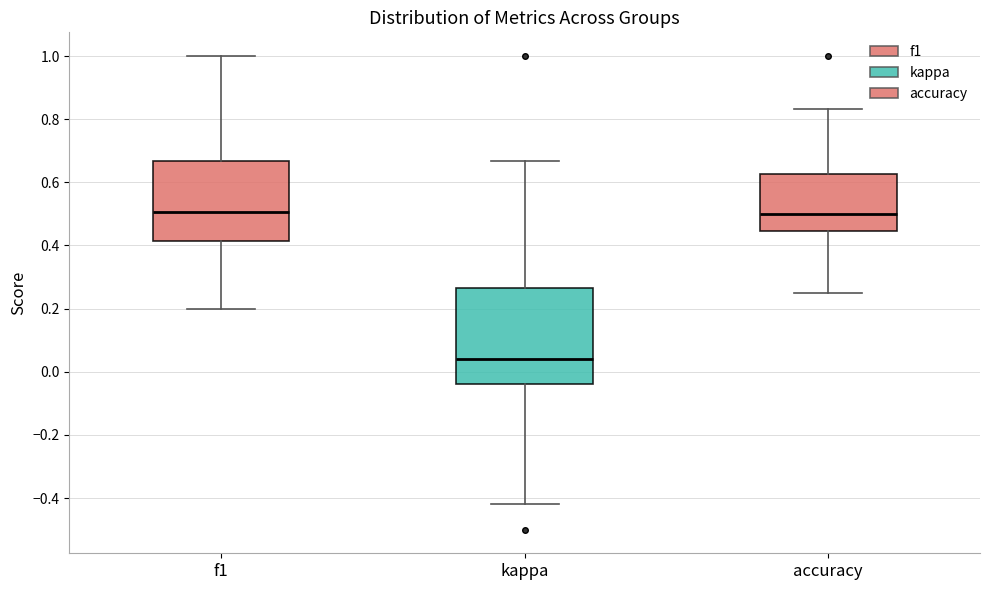

Where is the upper edge of the box for kappa on the y-axis? The values are not printed on the chart, so give them approximately, as read against the axis.

0.26